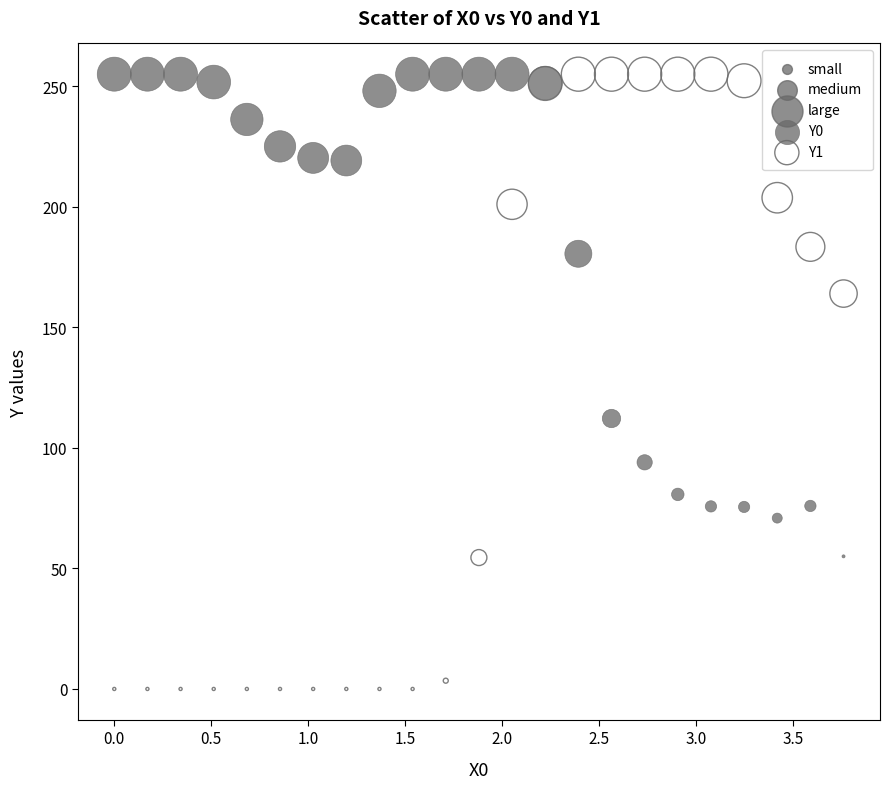

Which series has the widest spread of Y values?

Y1